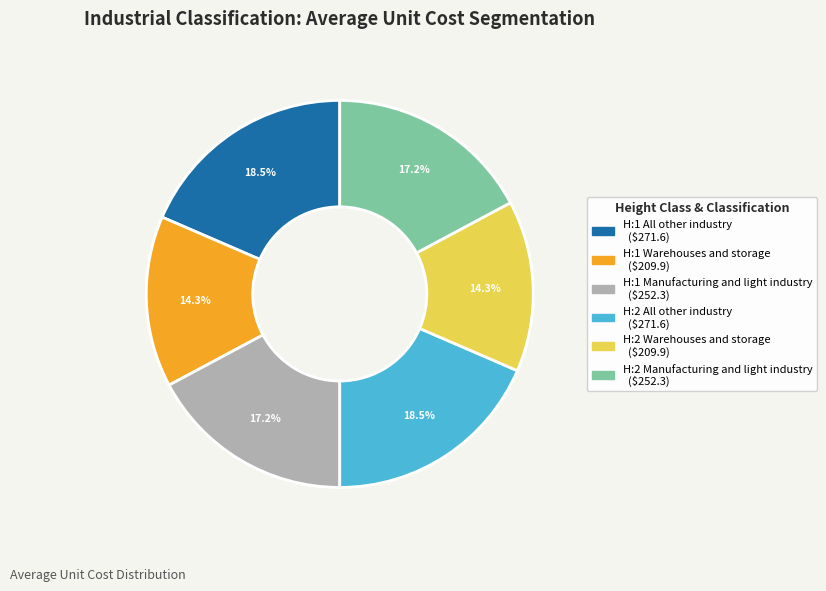

Which has a higher value, H:2 All other industry or H:2 Warehouses and storage?

H:2 All other industry